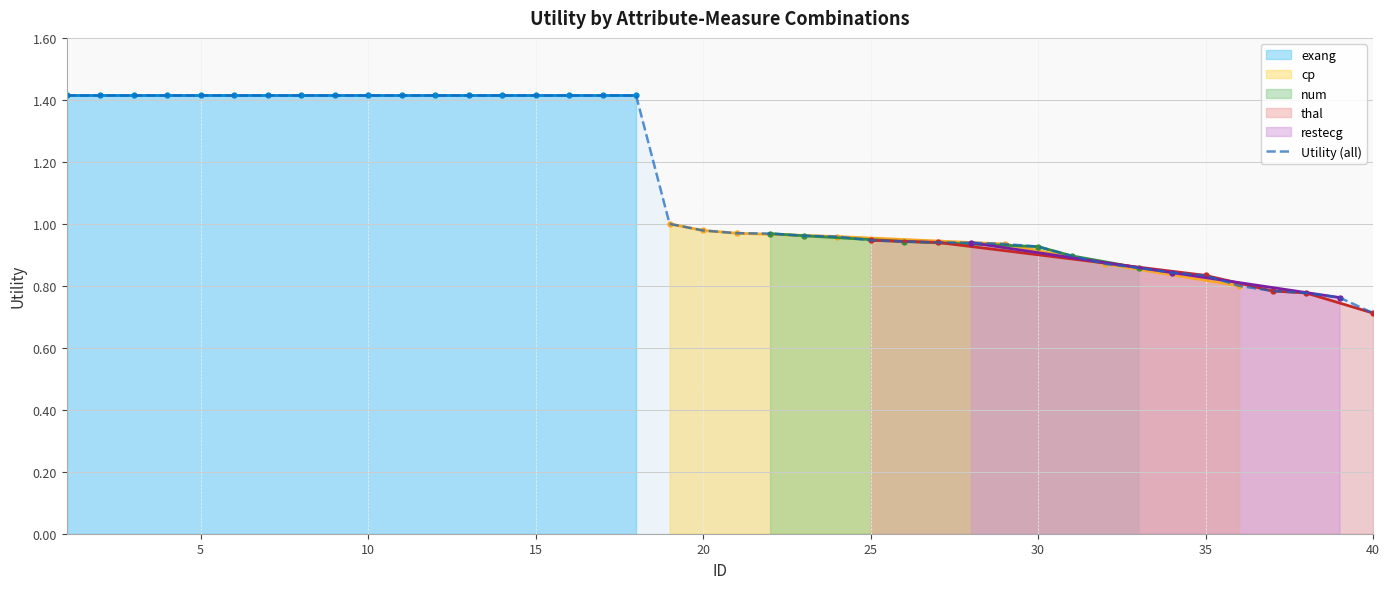

The value of Utility (all) at 5 is 2.1. True or false?

False